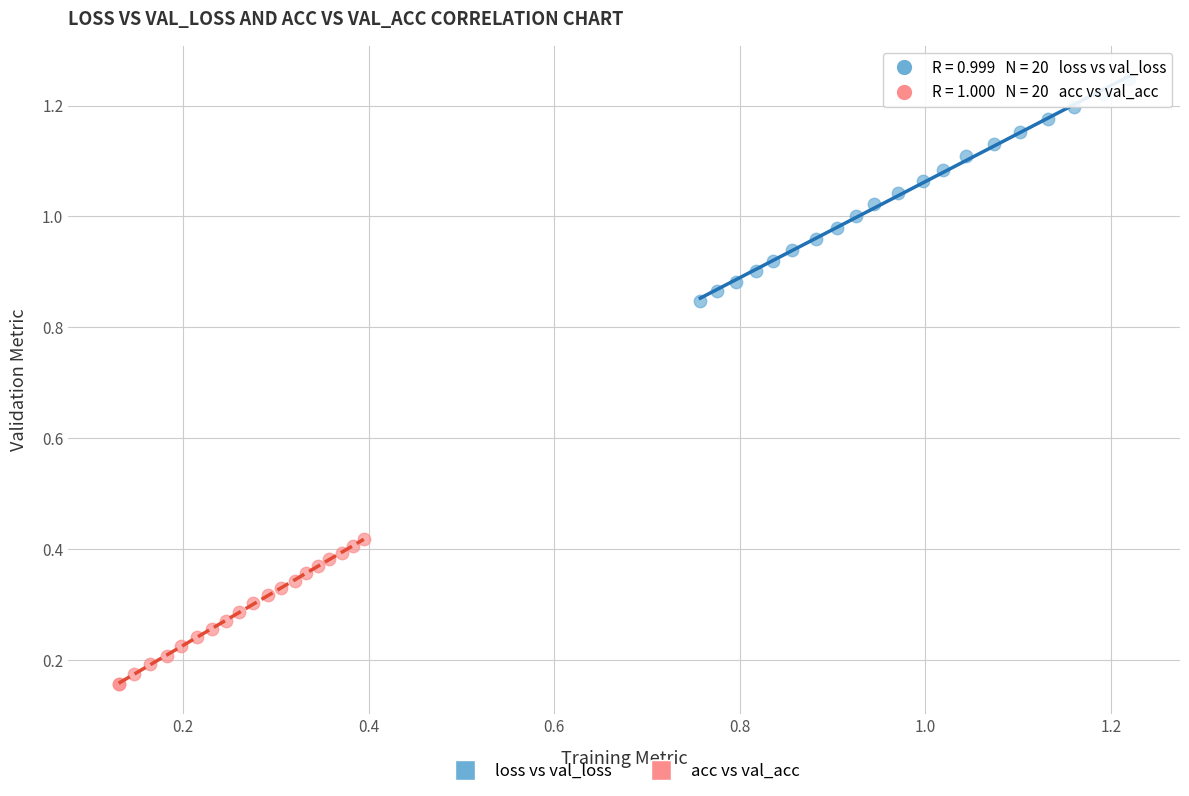

Which series contains the lowest Y value?

acc vs val_acc